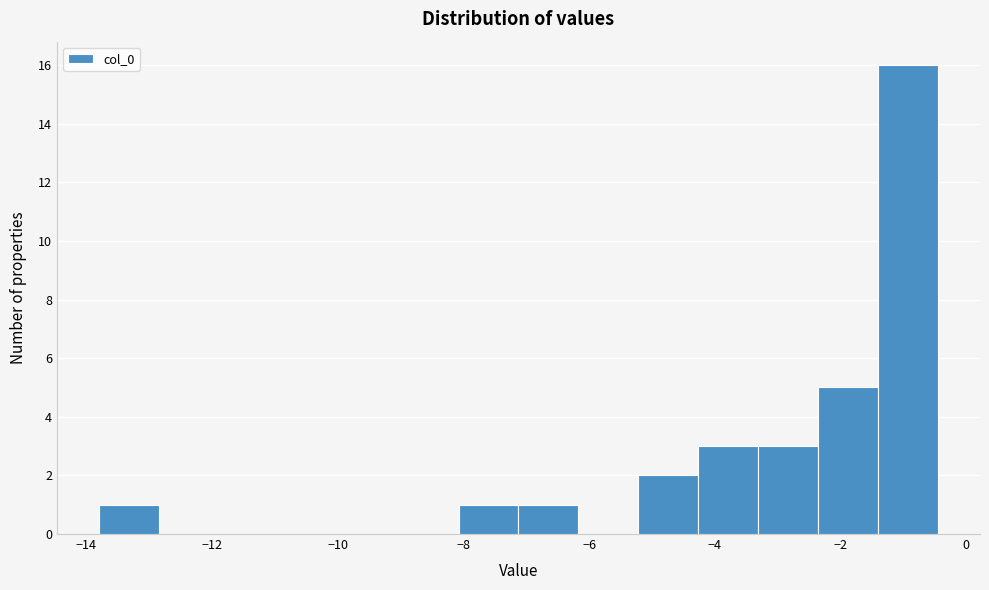

Reading left to right, list every bar in this chart as the range it spans on the x-axis followed by its height. Neither the bar edges nor the heights are printed on the chart, so give them approximately, as read against the axes.

-13.8 to -12.8: 1
-12.8 to -11.8: 0
-11.8 to -11.0: 0
-11.0 to -10.0: 0
-10.0 to -9.0: 0
-9.0 to -8.0: 0
-8.0 to -7.2: 1
-7.2 to -6.2: 1
-6.2 to -5.2: 0
-5.2 to -4.2: 2
-4.2 to -3.4: 3
-3.4 to -2.4: 3
-2.4 to -1.4: 5
-1.4 to -0.4: 16